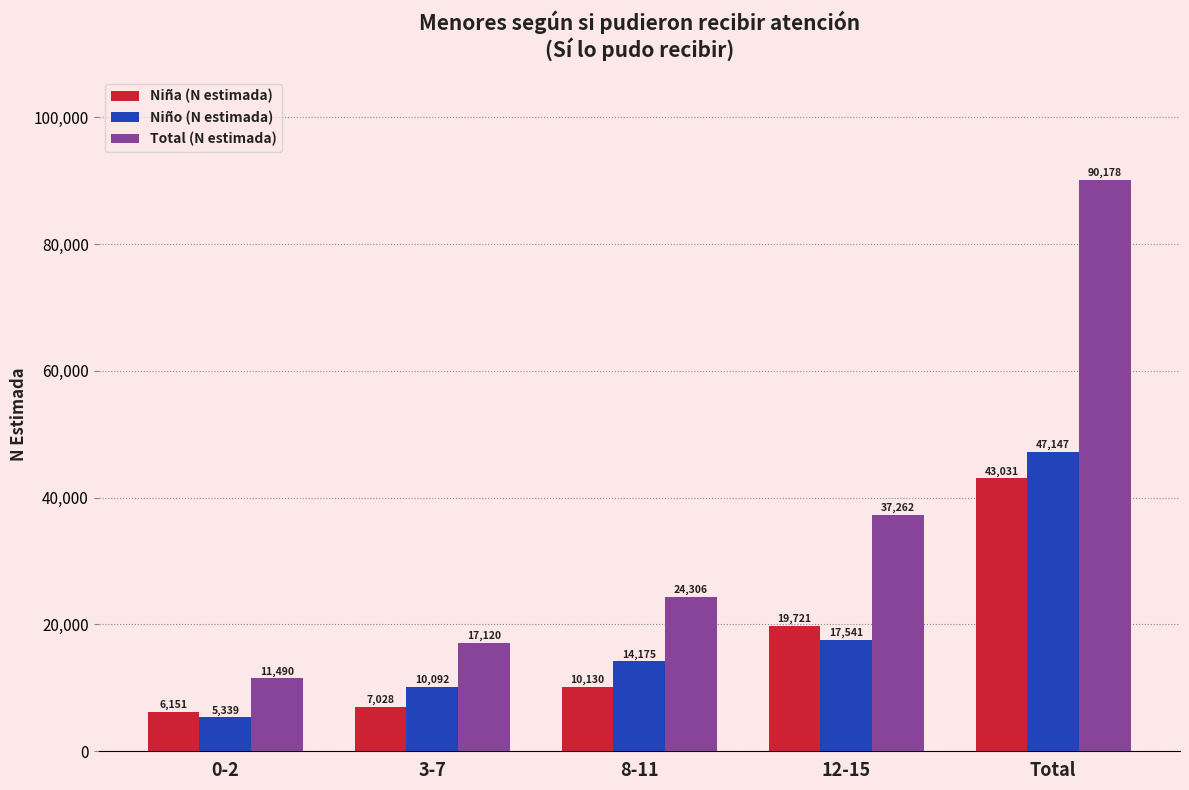

How many bars are there in total?

15